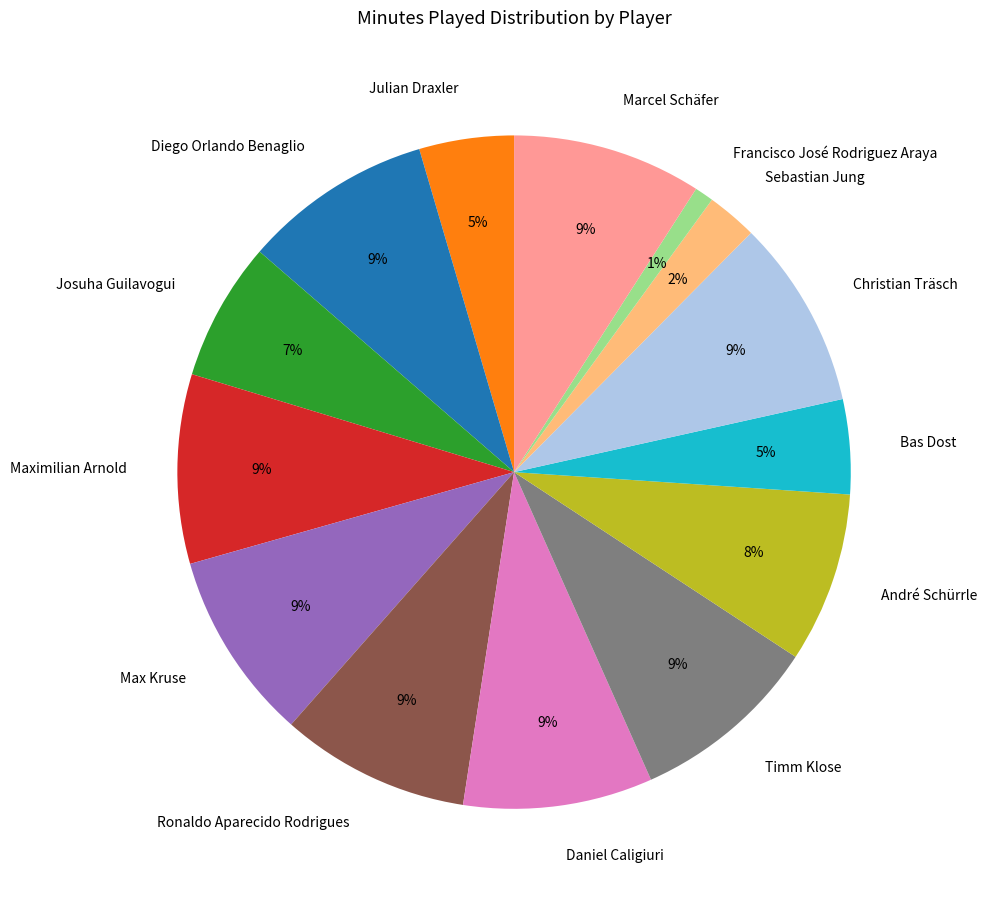

True or false: Timm Klose accounts for 9% of the total.

True